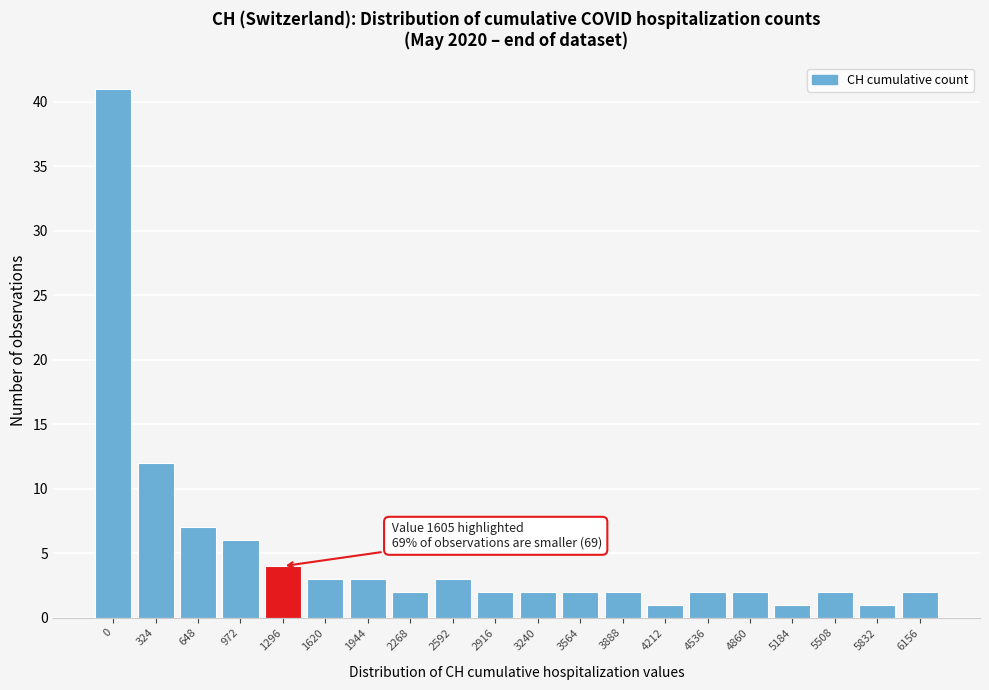

Reading right to left, transcribe all the data shown in this chart.

2	1	2	1	2	2	1	2	2	2	2	3	2	3	3	4	6	7	12	41